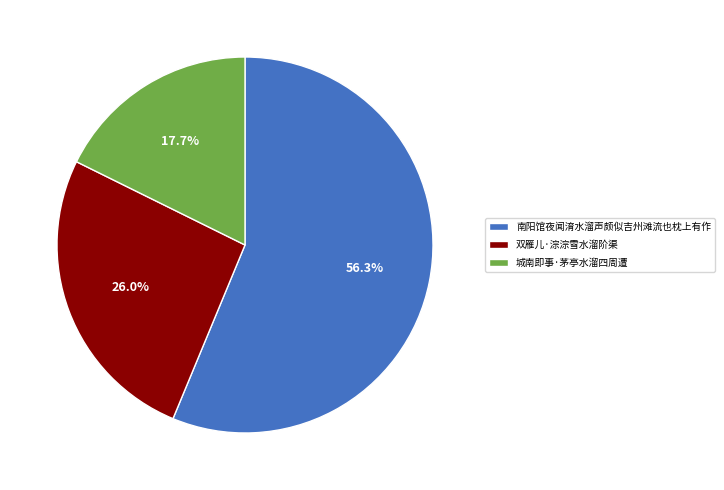

What percentage do 南阳馆夜闻淯水溜声颇似吉州滩流也枕上有作 and 双雁儿·淙淙雪水溜阶渠 together represent?

82.3%